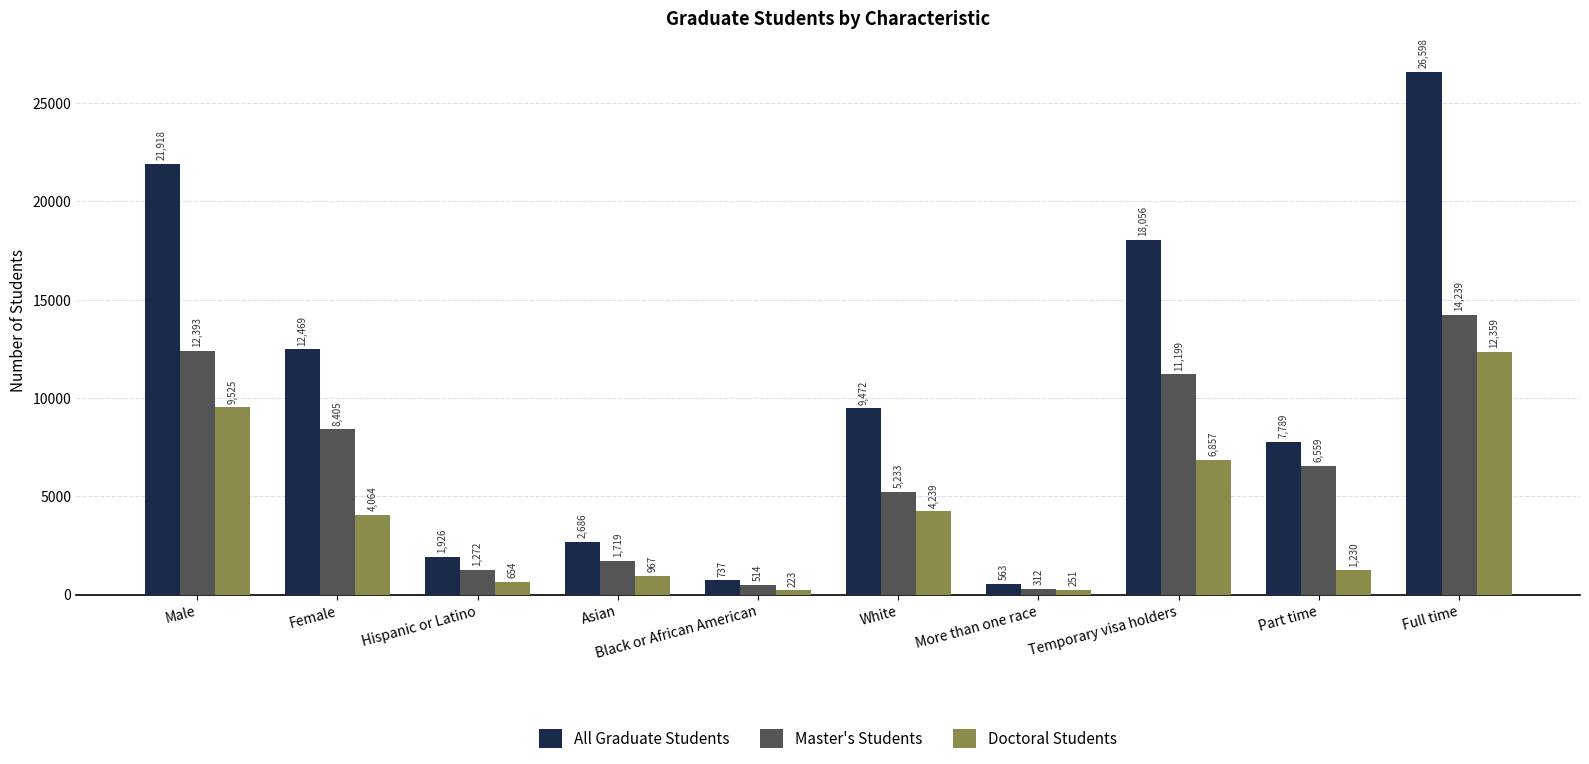

What is the label of the 3rd bar from the right?

Temporary visa holders